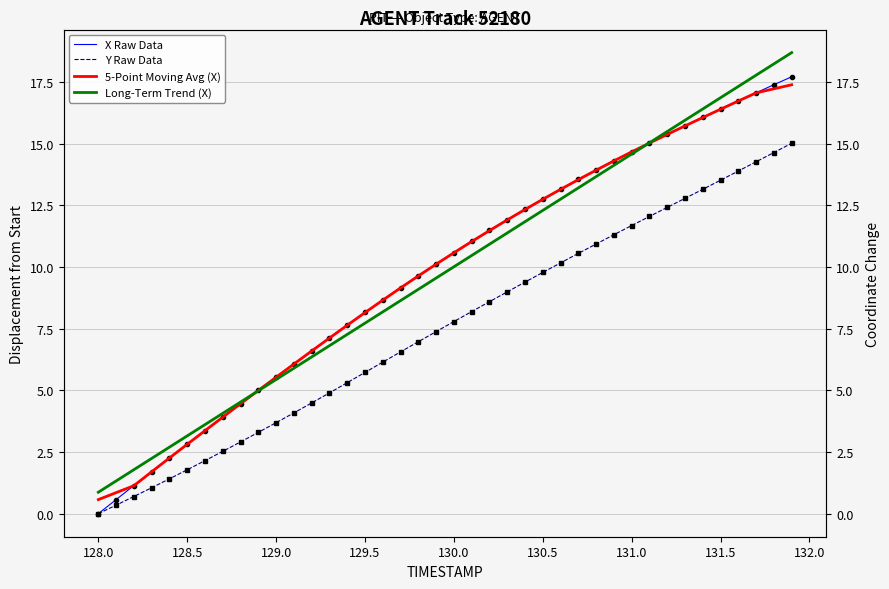

The Y Raw Data series shows 7.3 at 28. True or false?

False